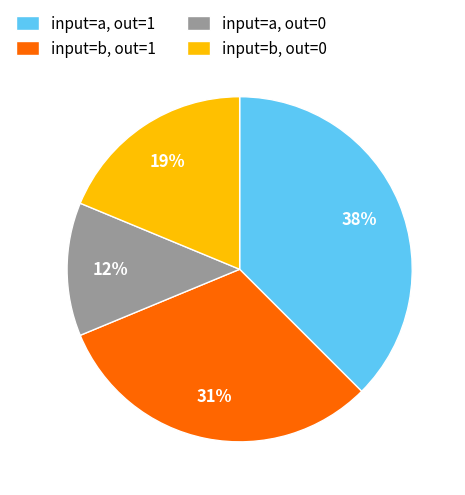

Rank the categories by value from highest to lowest.

input=a, out=1, input=b, out=1, input=b, out=0, input=a, out=0